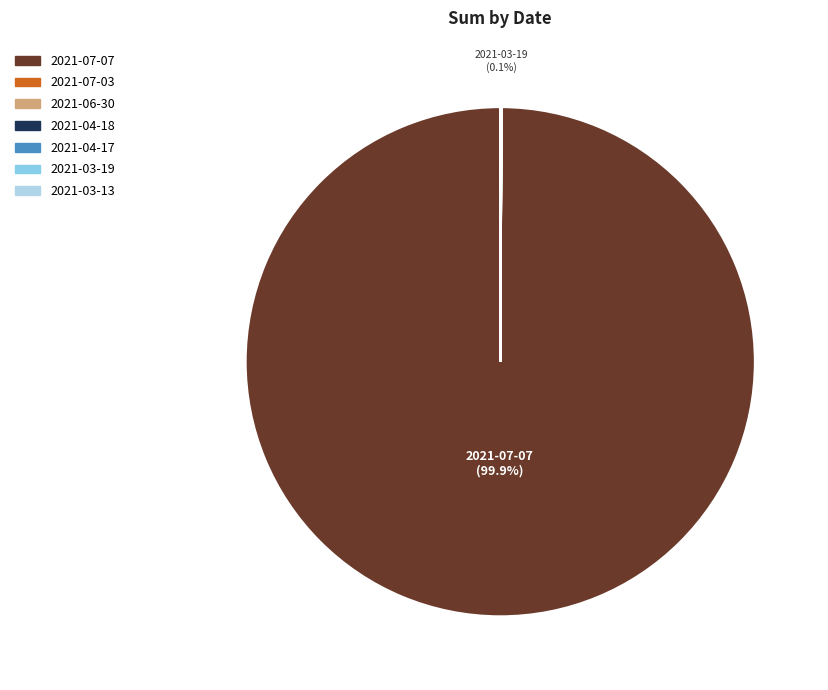

Which slice is the largest?

2021-07-07